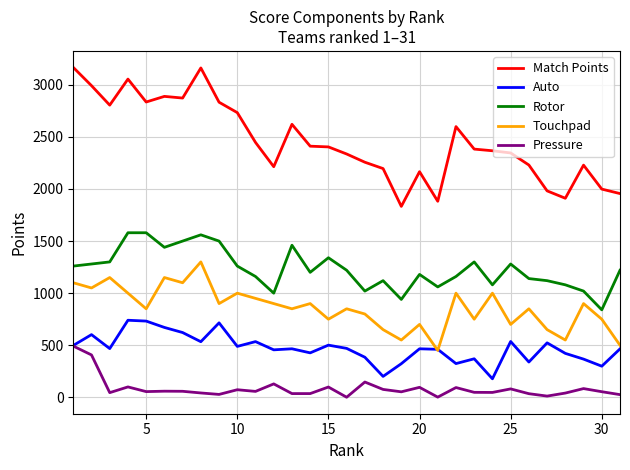

List the series in order of their peak value, lowest first.

Pressure, Auto, Touchpad, Rotor, Match Points